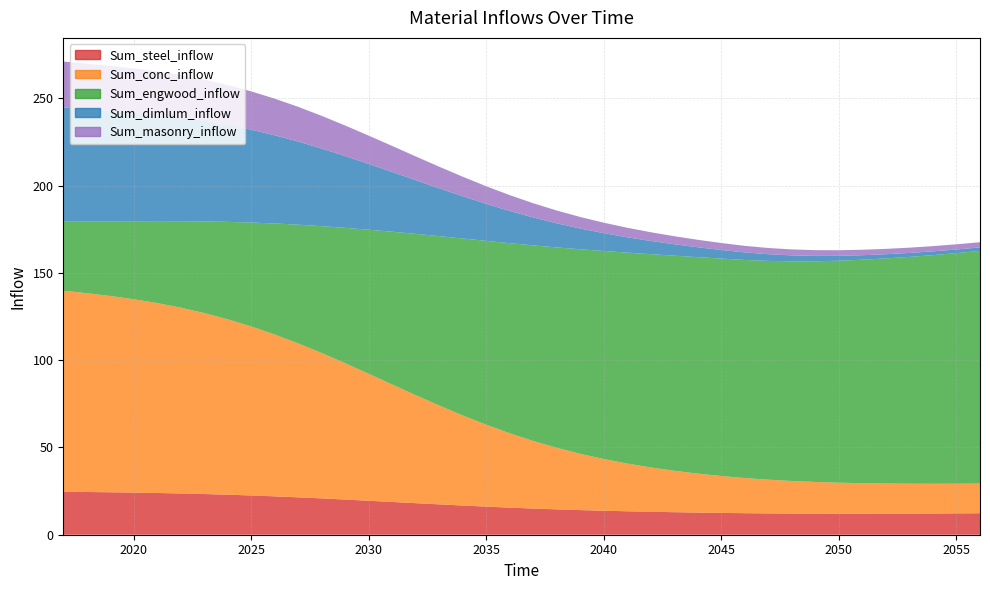

What is the difference between the Sum_conc_inflow values at 2038 and 2051?

17.8